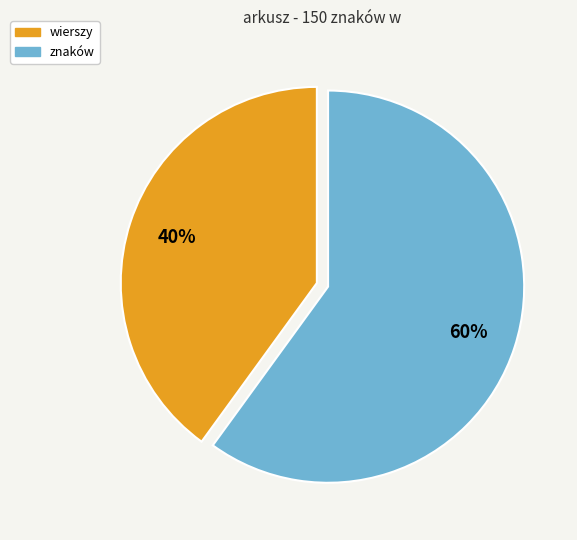

To the nearest percent, what is the difference between the largest and smallest slice percentages?

20%